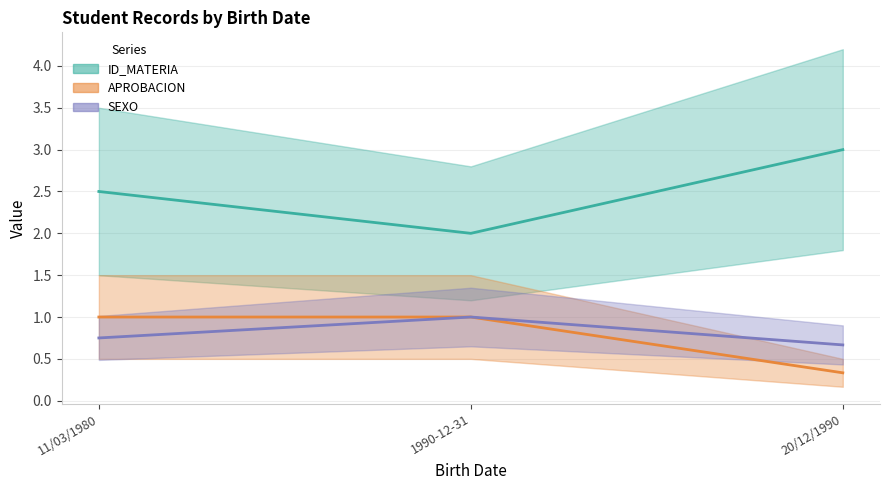

At 1990-12-31, list the series in order from largest to smallest.

ID_MATERIA, APROBACION, SEXO